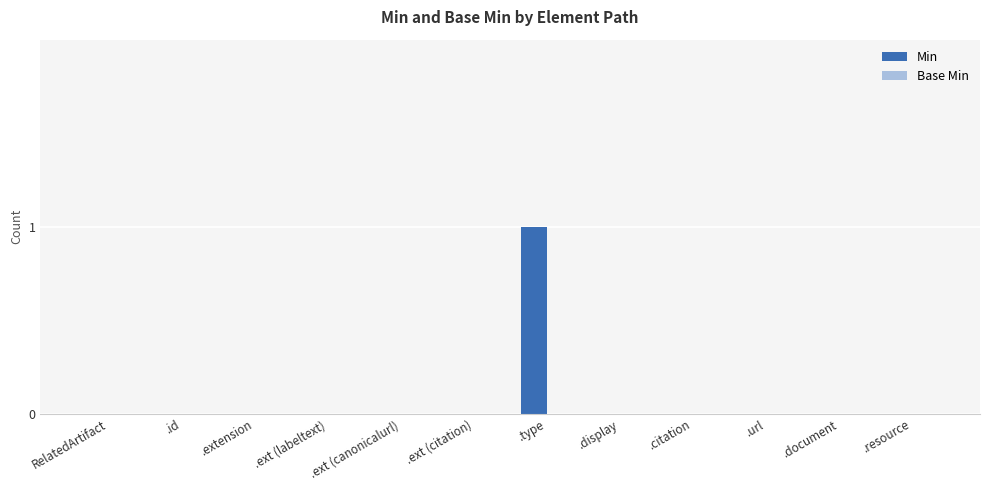

At which category does the chart reach its peak across all series?

.type